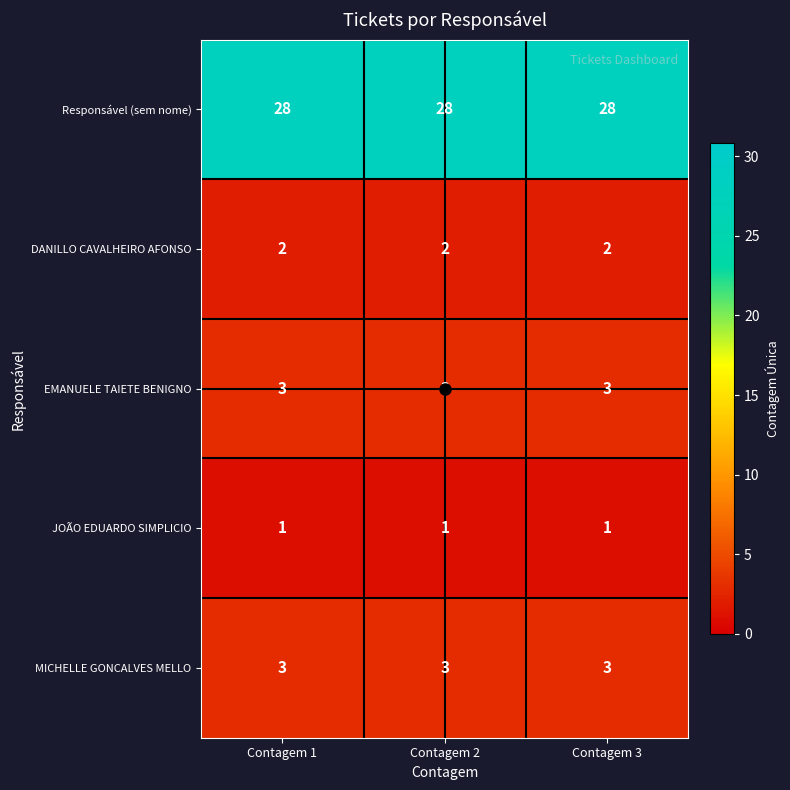

The value of EMANUELE TAIETE BENIGNO at Contagem 1 is 3. True or false?

True